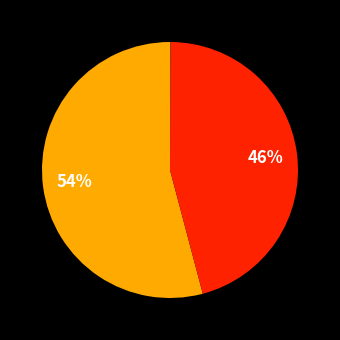

To the nearest percent, what is the difference between the largest and smallest slice percentages?

54%